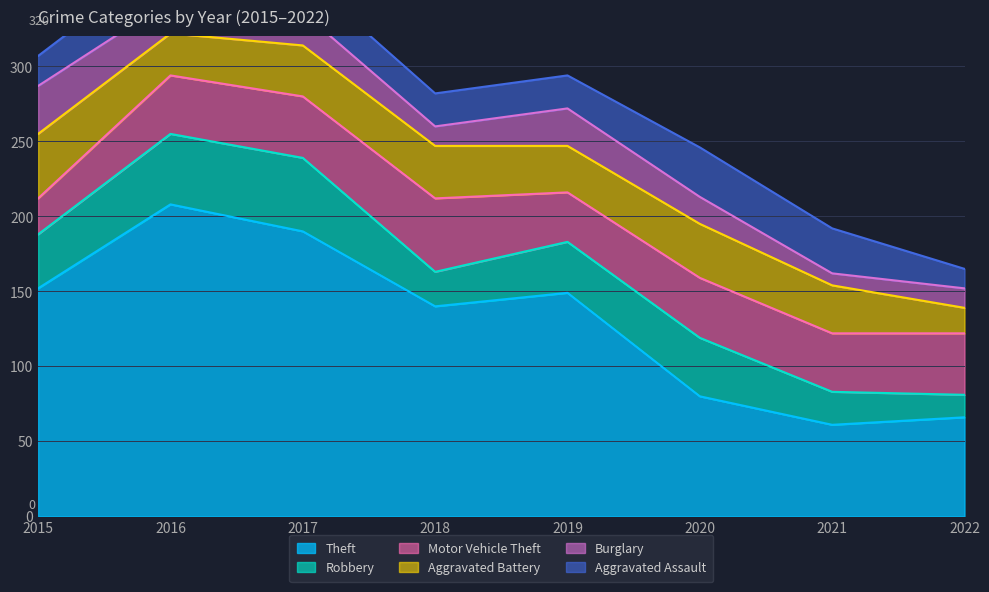

What is the difference between the highest and lowest values at 2017?

168